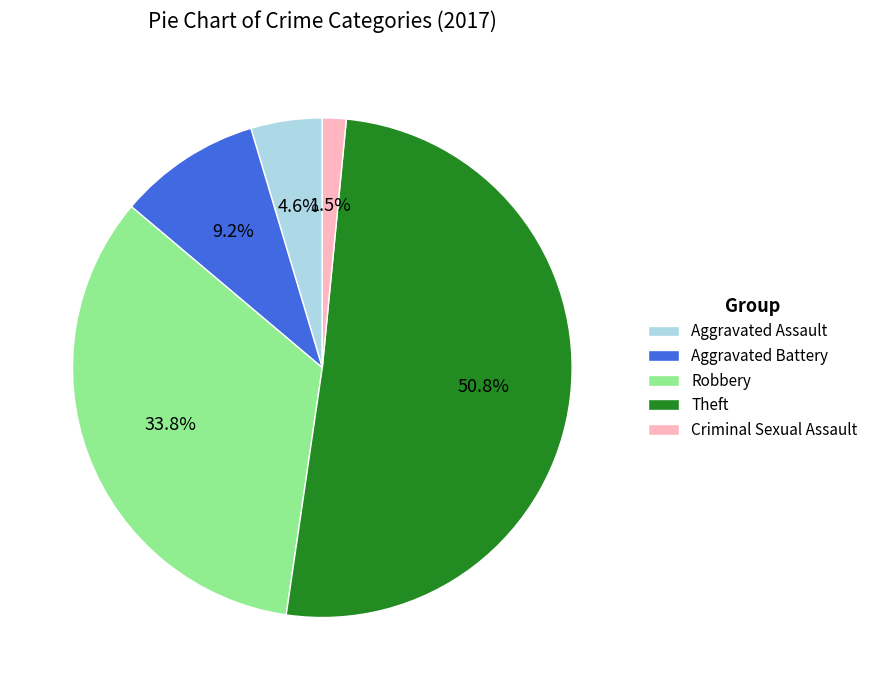

How many segments does this pie chart have?

5